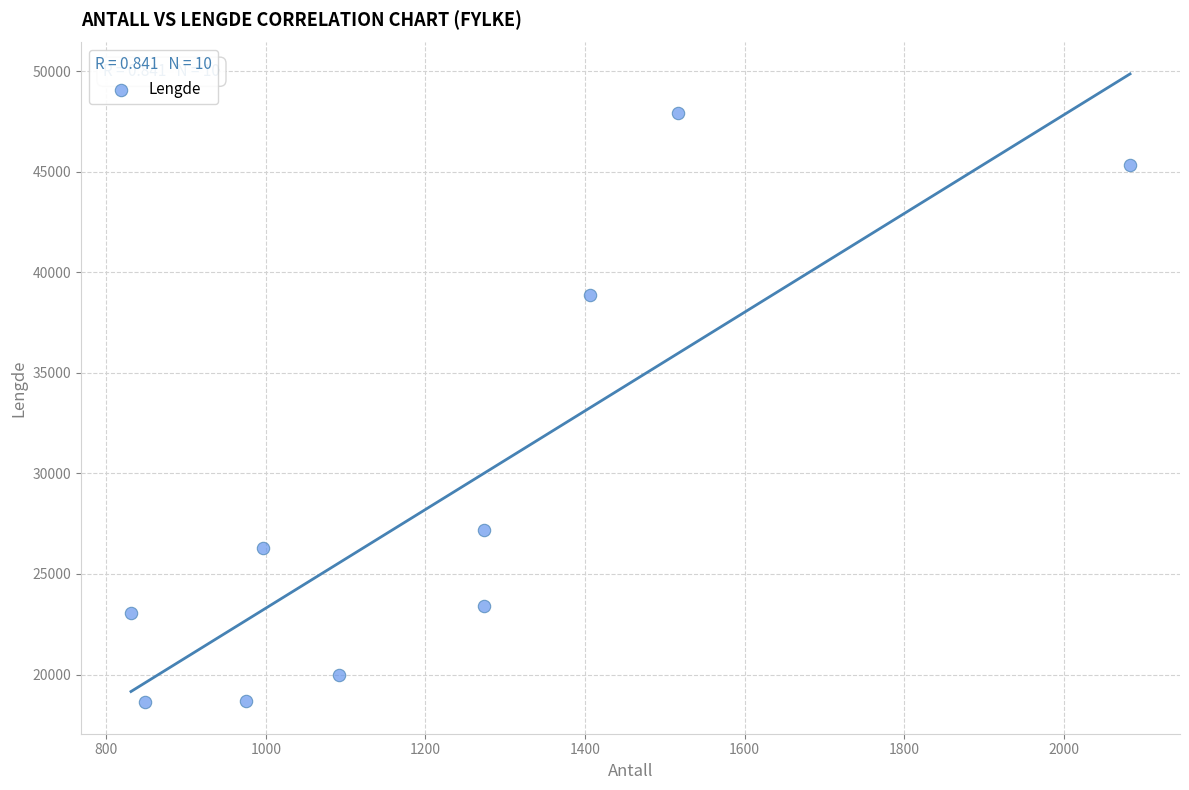

What is the average Y value?

28934.7